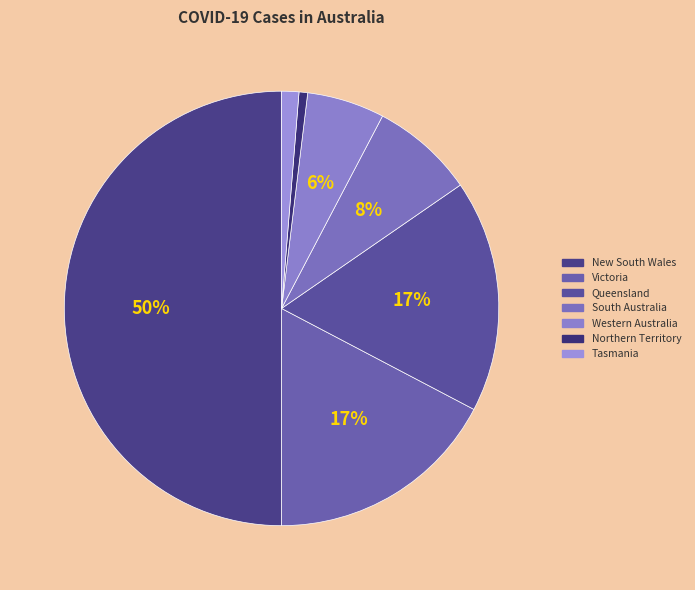

Rank the categories by value from highest to lowest.

New South Wales, Victoria, Queensland, South Australia, Western Australia, Tasmania, Northern Territory